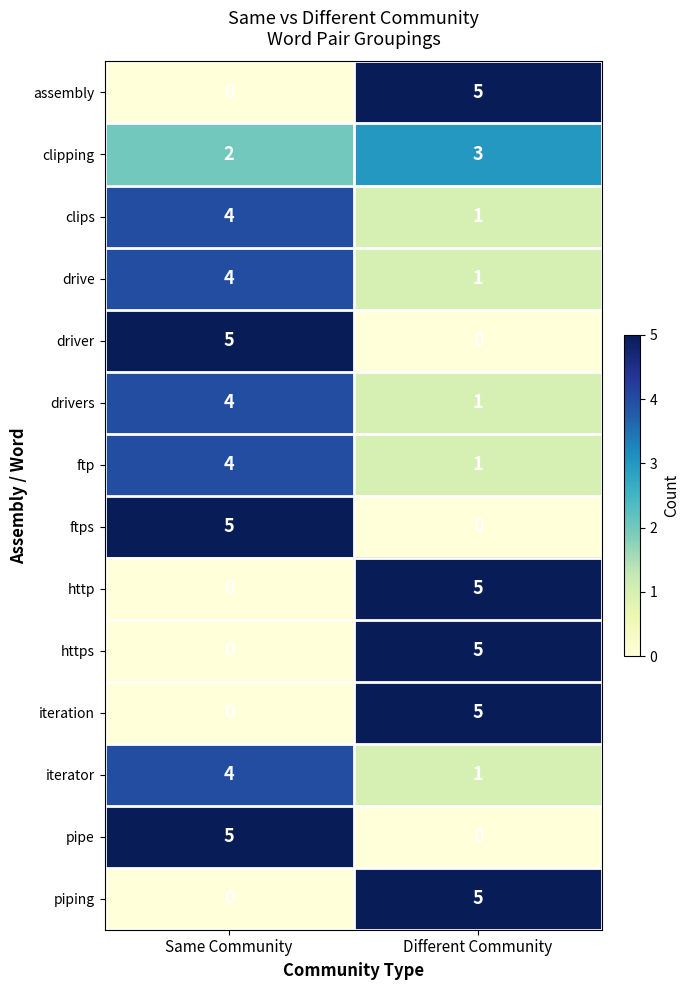

What is the difference between the highest and lowest values at Different Community?

5